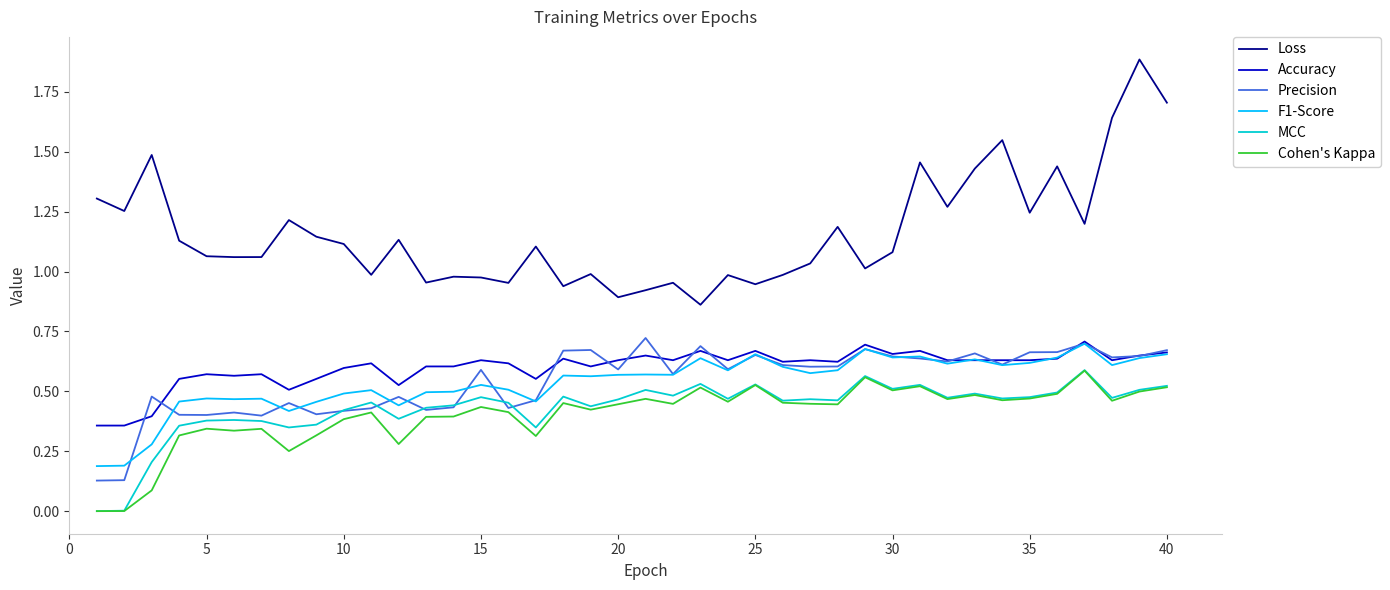

Which series has the largest range (max minus min)?

Loss